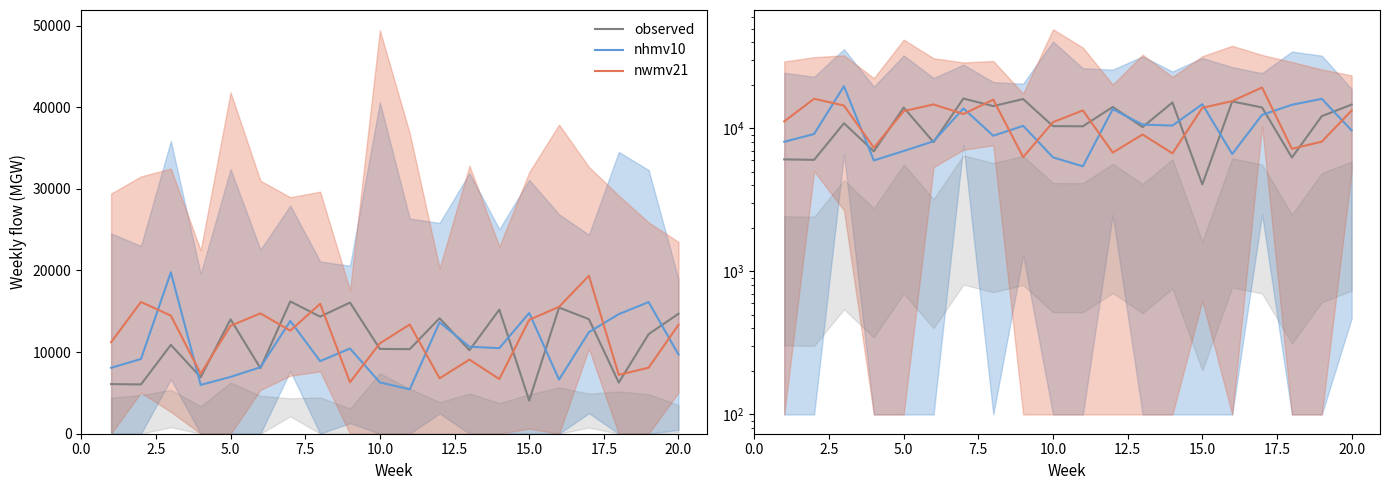

How many intersections are there between nhmv10 and observed?

9